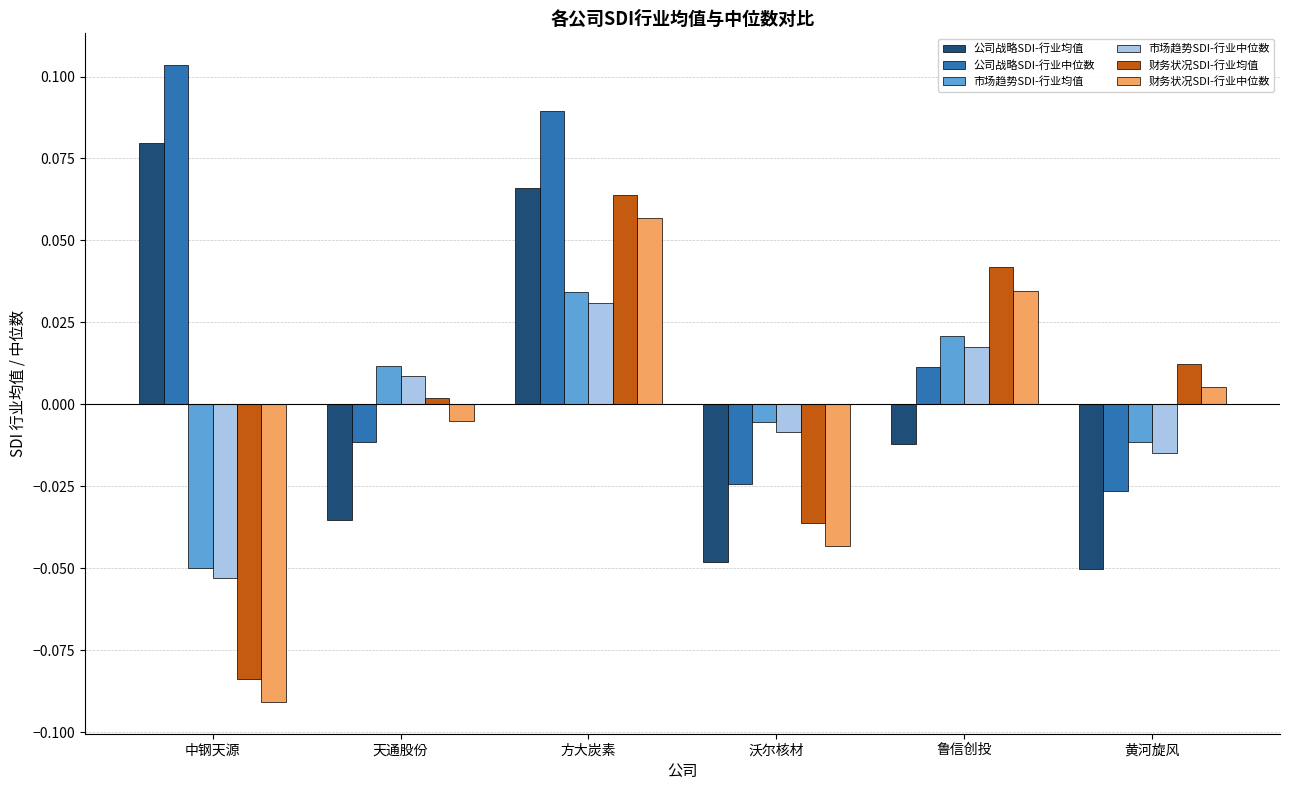

How many bars are there in each group?

6